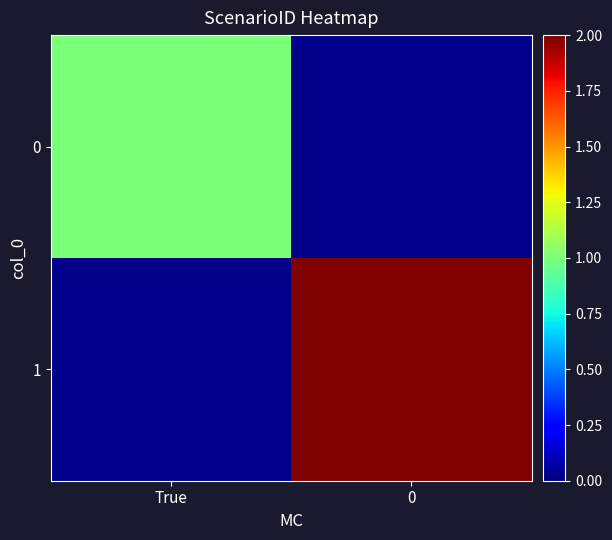

What is the approximate value of 1 at 0?

2.0